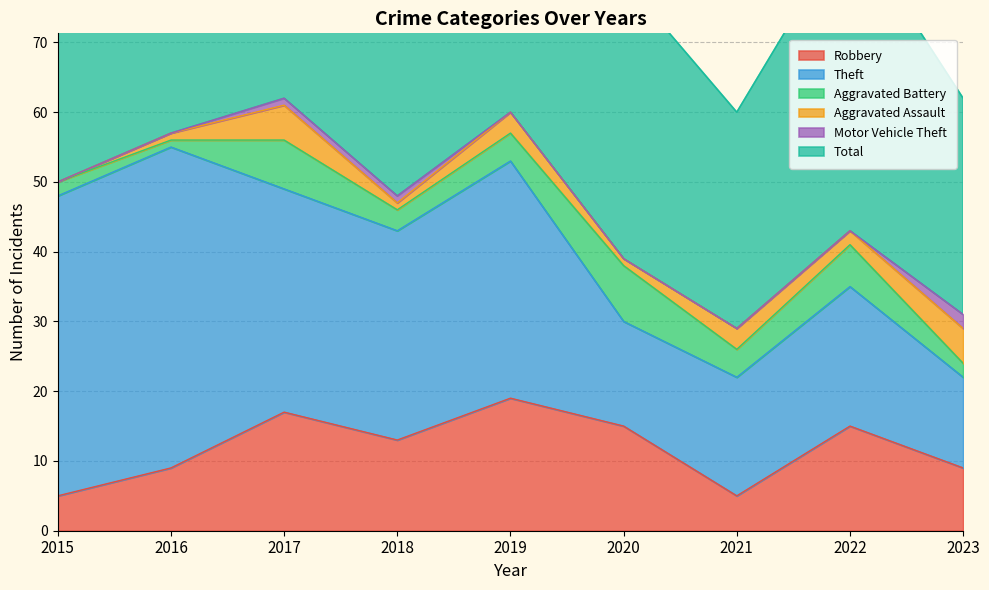

True or false: Total and Theft intersect in this chart.

False